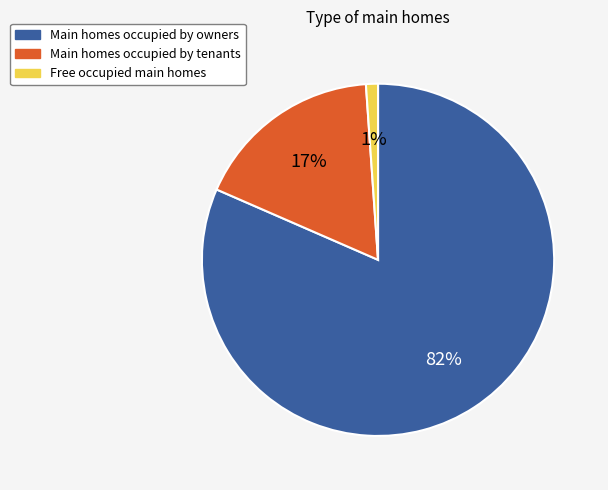

Rank the categories by value from highest to lowest.

Main homes occupied by owners, Main homes occupied by tenants, Free occupied main homes